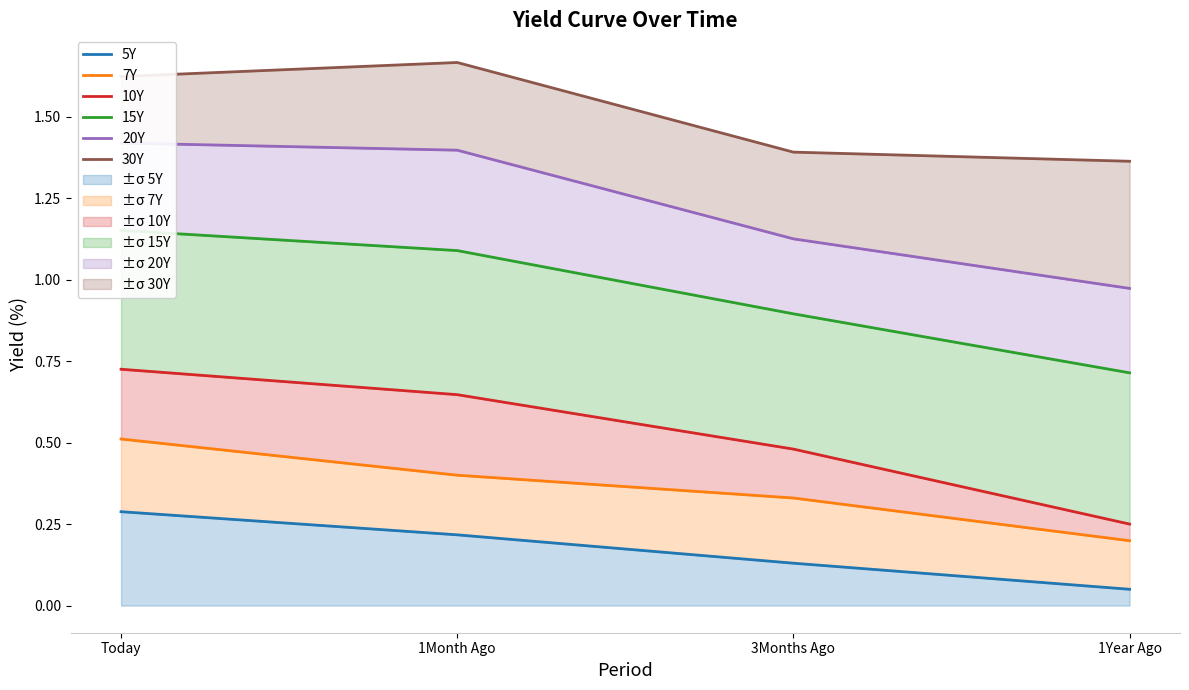

List the labels in order of 10Y value, largest first.

Today, 1Month Ago, 3Months Ago, 1Year Ago